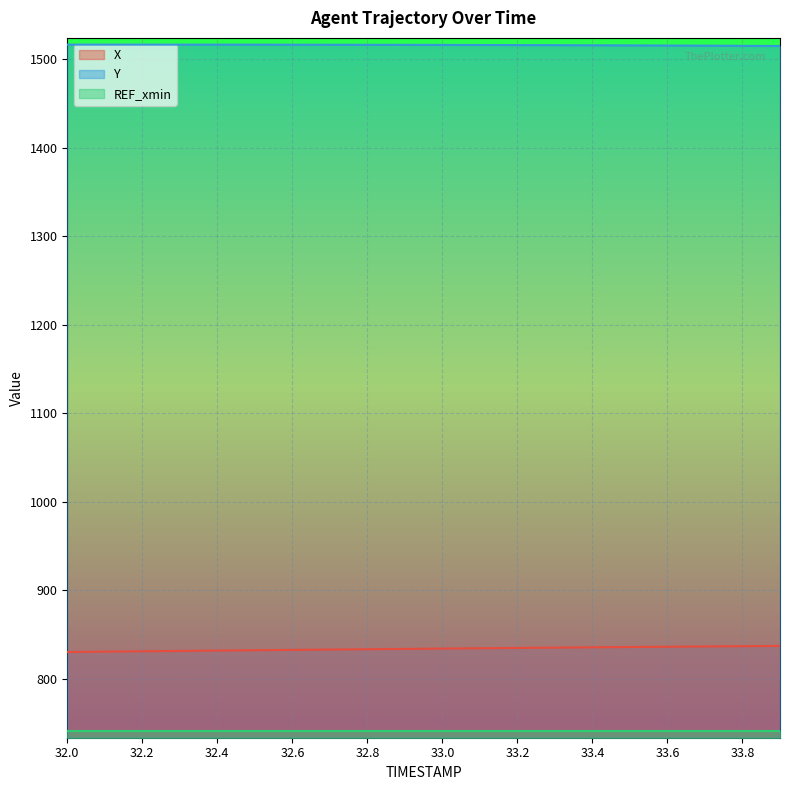

At how many categories does at least one series exceed 1110?

20